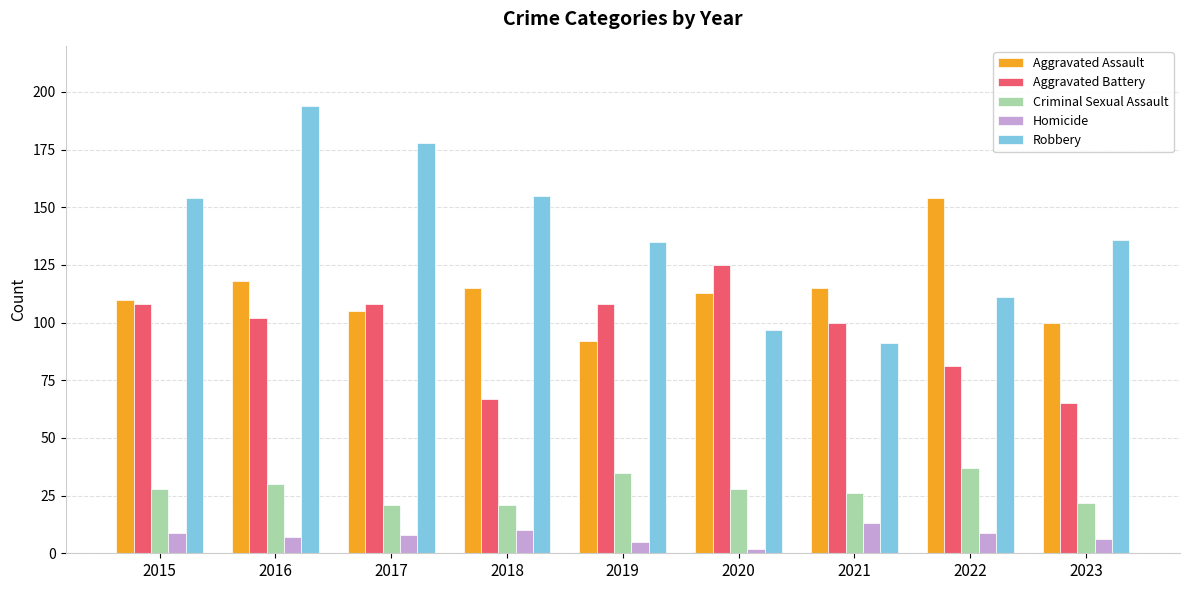

What is the approximate value of Aggravated Assault at 2022, to the nearest 5?

155